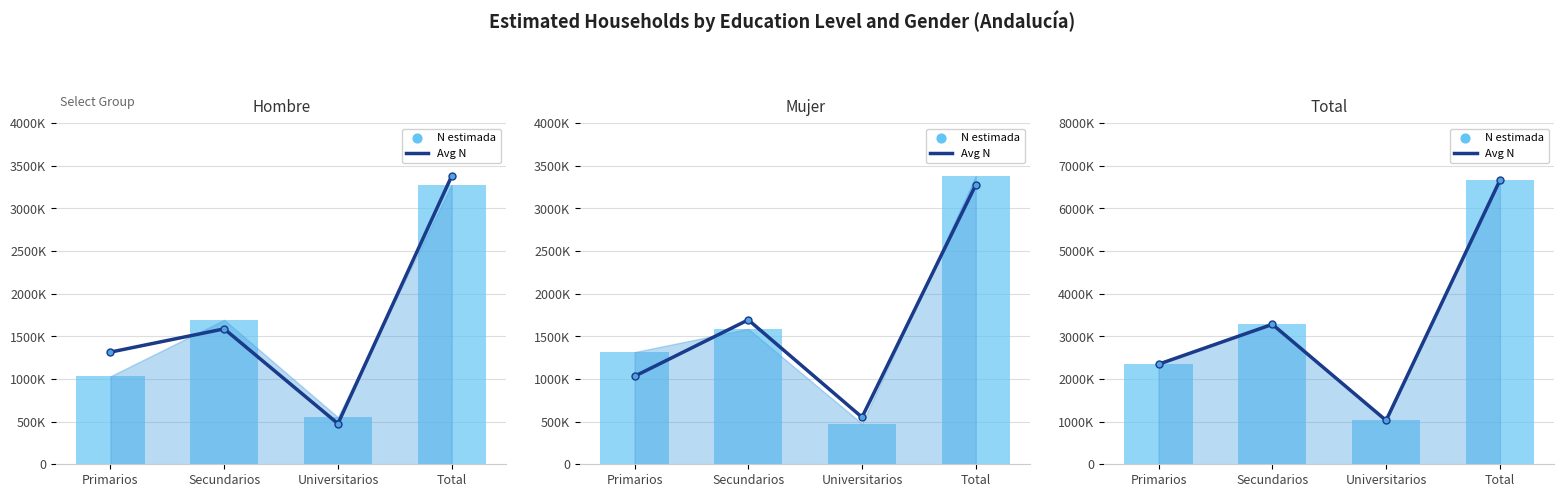

Is the value of 7-point Avg N at Primarios greater than the value of N (estimada) Primary at Universitarios?

Yes